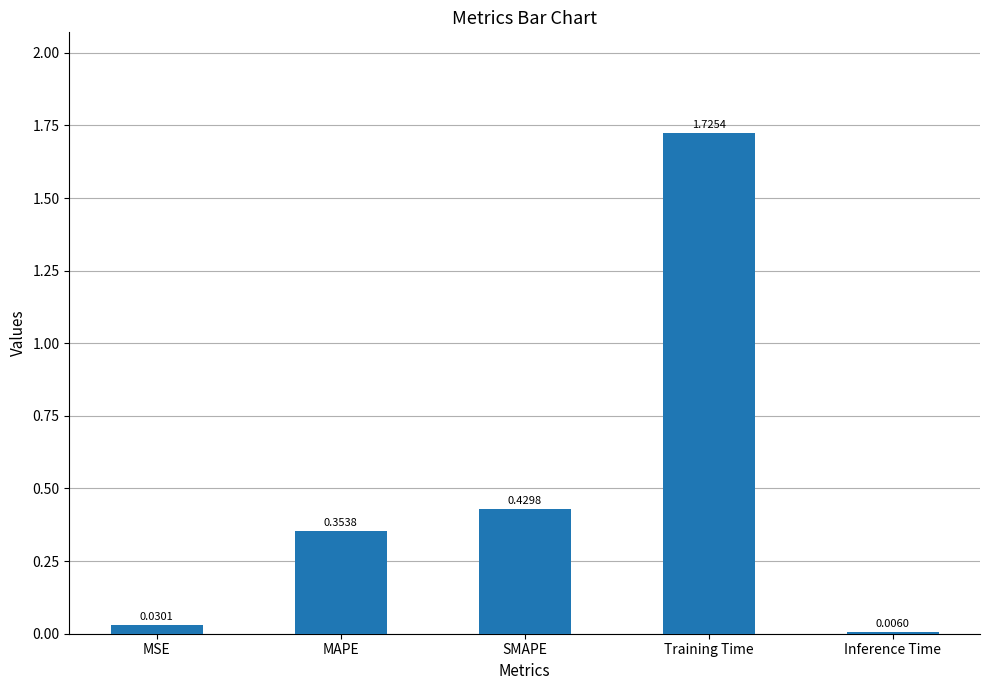

What is the change in value from MAPE to Inference Time?

-0.3